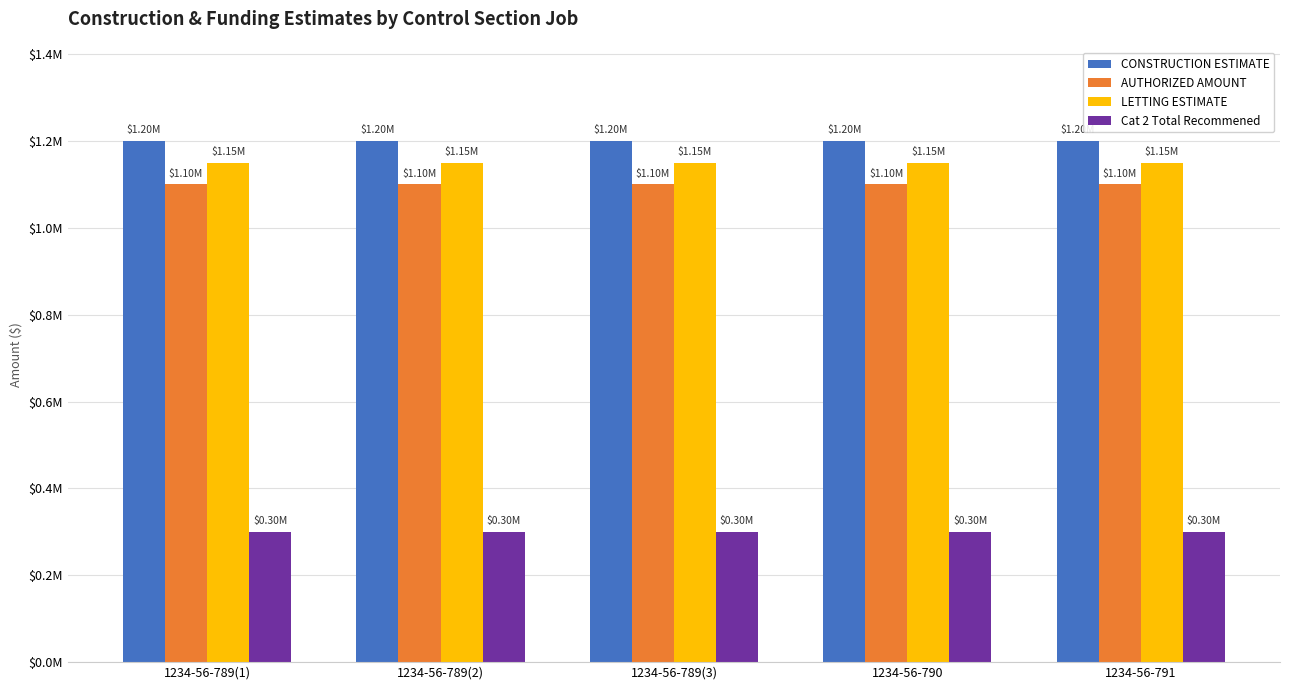

Between 1234-56-789(2) and 1234-56-790, which series saw the biggest shift?

CONSTRUCTION ESTIMATE